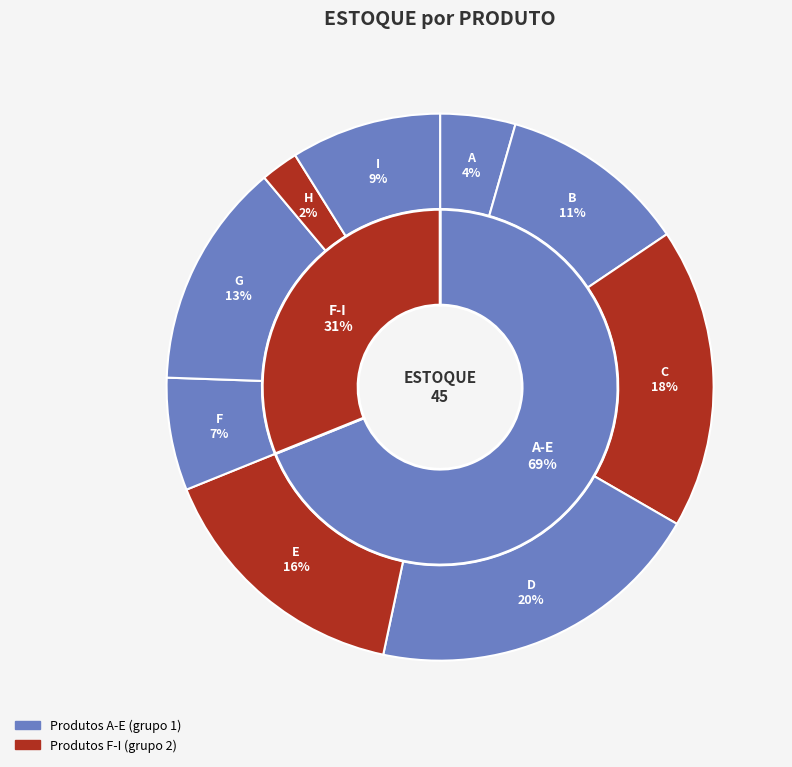

Does G account for over 50% of the chart?

No